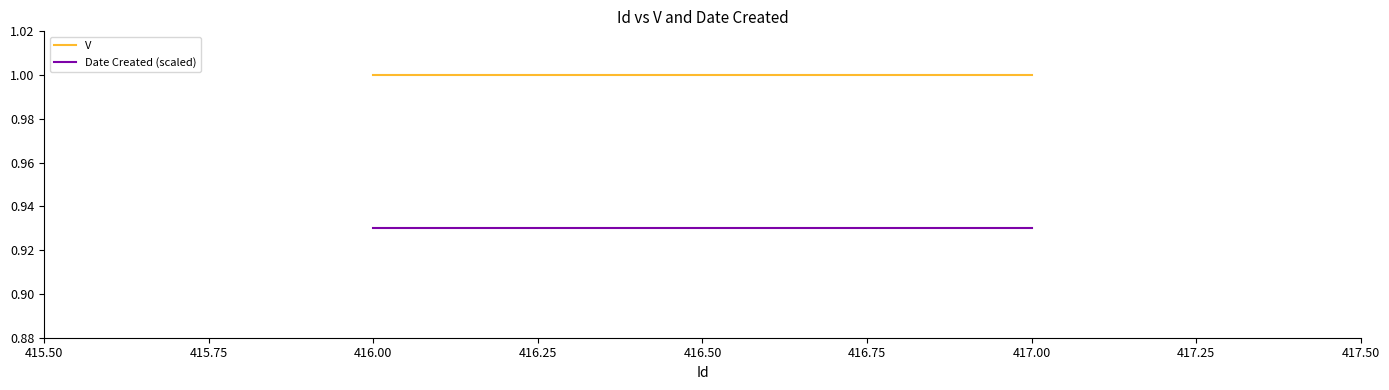

What are all the series names shown in the legend?

V, Date Created (scaled)